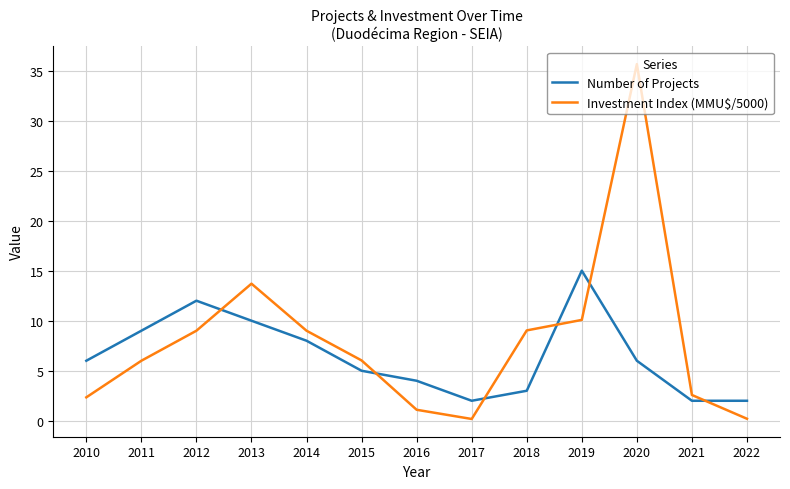

What is the difference between the maximum and minimum values in the Investment Index (MMU$/5000) series?

35.5